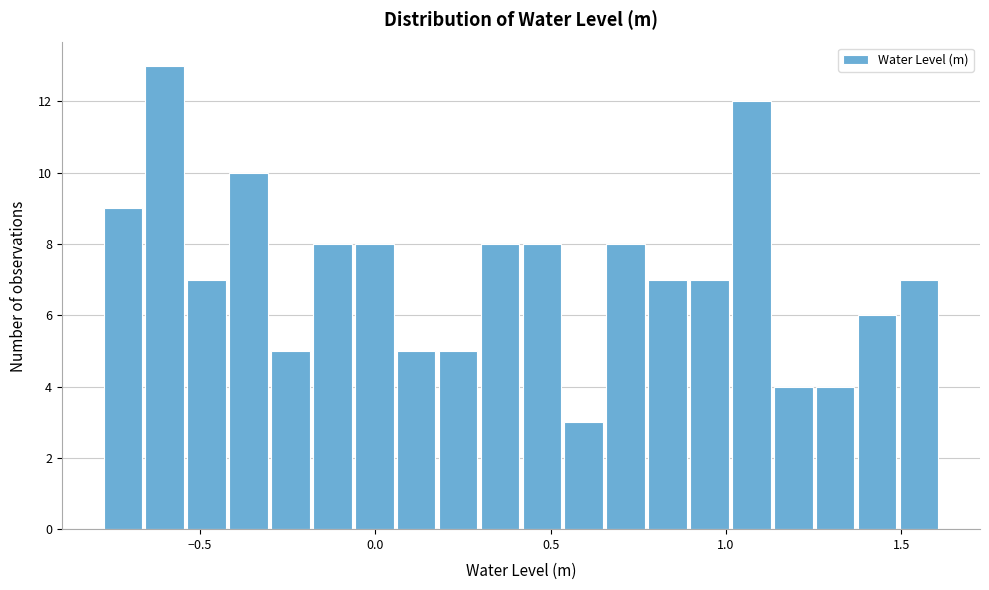

Read against the x-axis, roughly where is the centre of the tallest bar?

-0.60